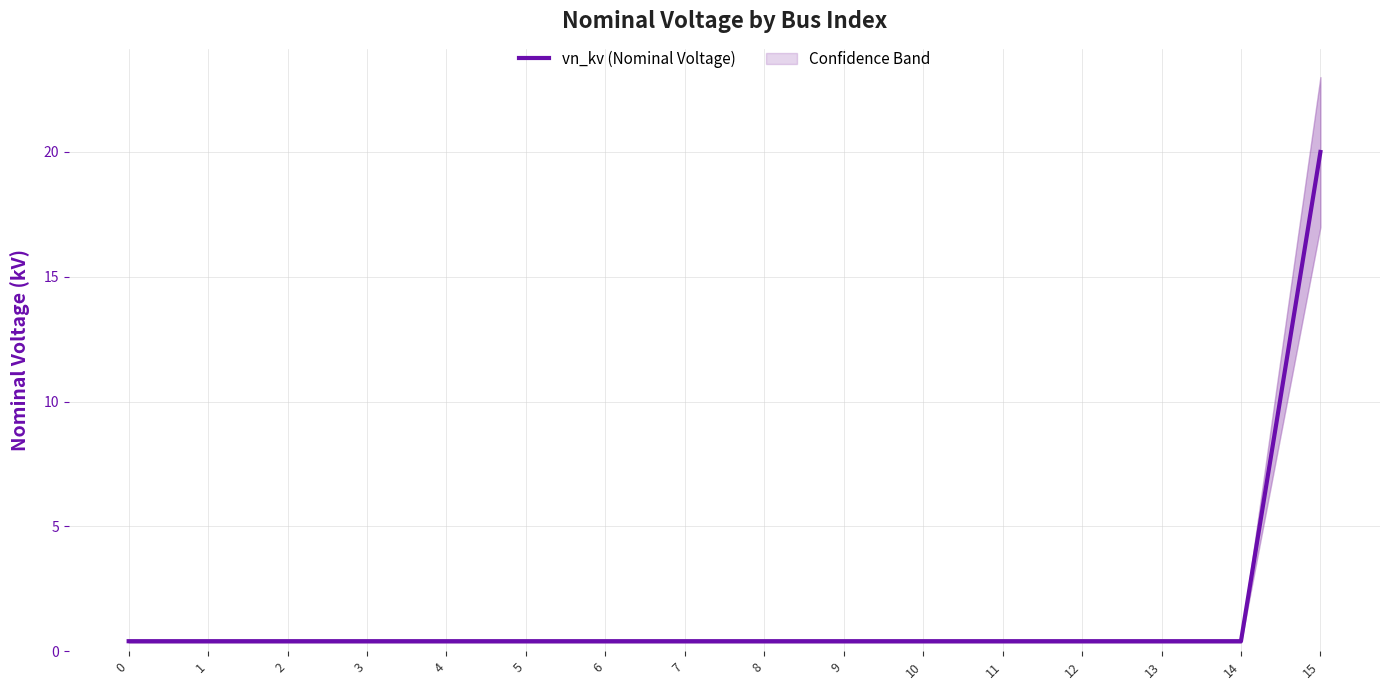

List the labels in order of value, largest first.

15, 0, 1, 2, 3, 4, 5, 6, 7, 8, 9, 10, 11, 12, 13, 14